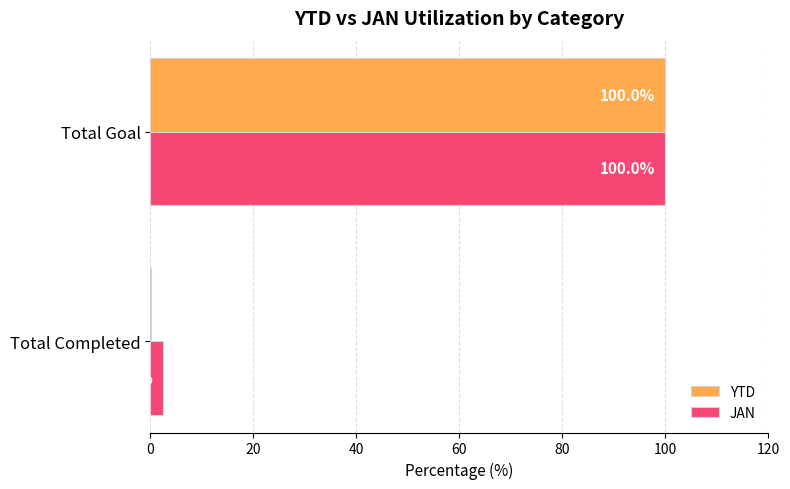

The value of JAN at Total Goal is 144.1. True or false?

False